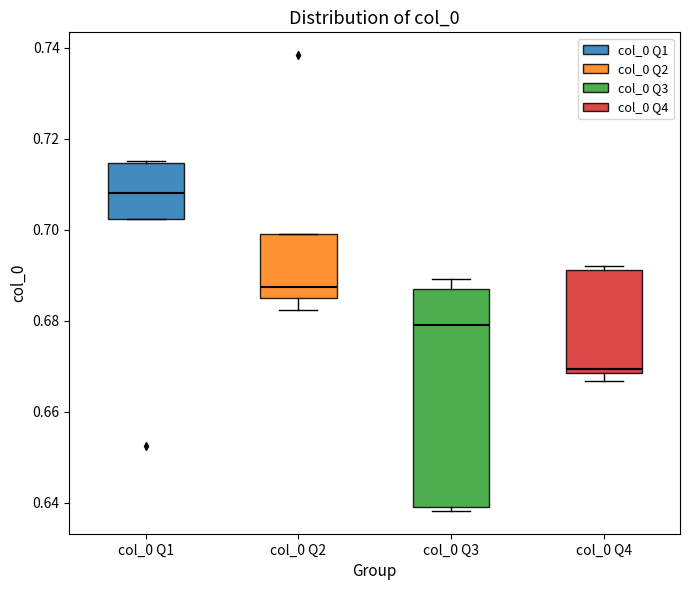

Reading left to right, transcribe this box plot: for each box, give where its median line is, the range the box spans, and where its two whiskers end, as read against the y-axis. The values are not printed on the chart, so give them approximately, as read against the axis.

col_0 Q1: median 0.708, box 0.702 to 0.714, whiskers 0.702 to 0.716
col_0 Q2: median 0.688, box 0.684 to 0.698, whiskers 0.682 to 0.698
col_0 Q3: median 0.678, box 0.640 to 0.686, whiskers 0.638 to 0.690
col_0 Q4: median 0.670, box 0.668 to 0.692, whiskers 0.666 to 0.692 (just above the box's upper edge)